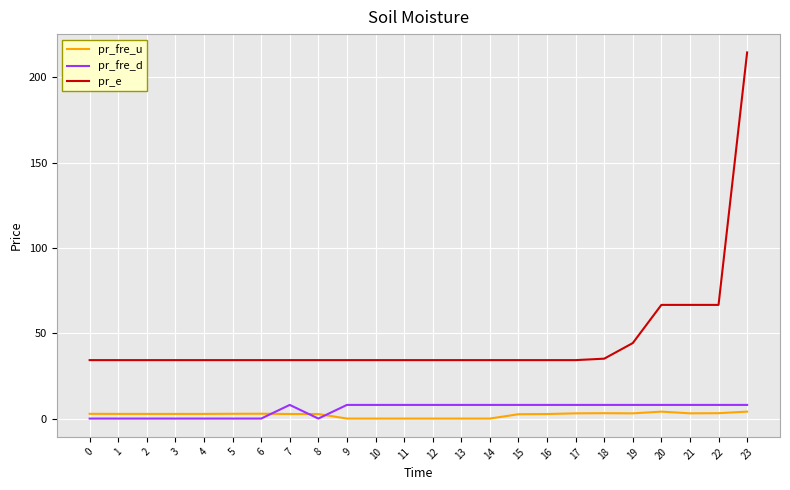

True or false: pr_fre_d and pr_e cross at least once.

False